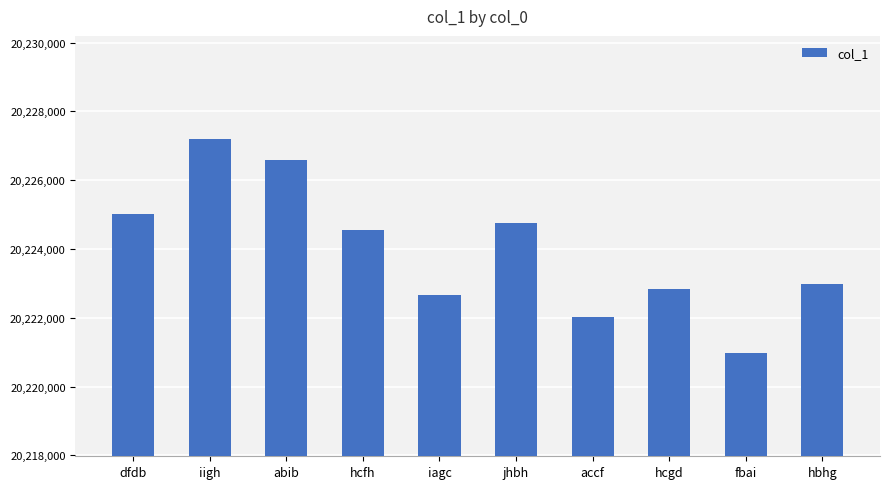

What is the average value?

20223964